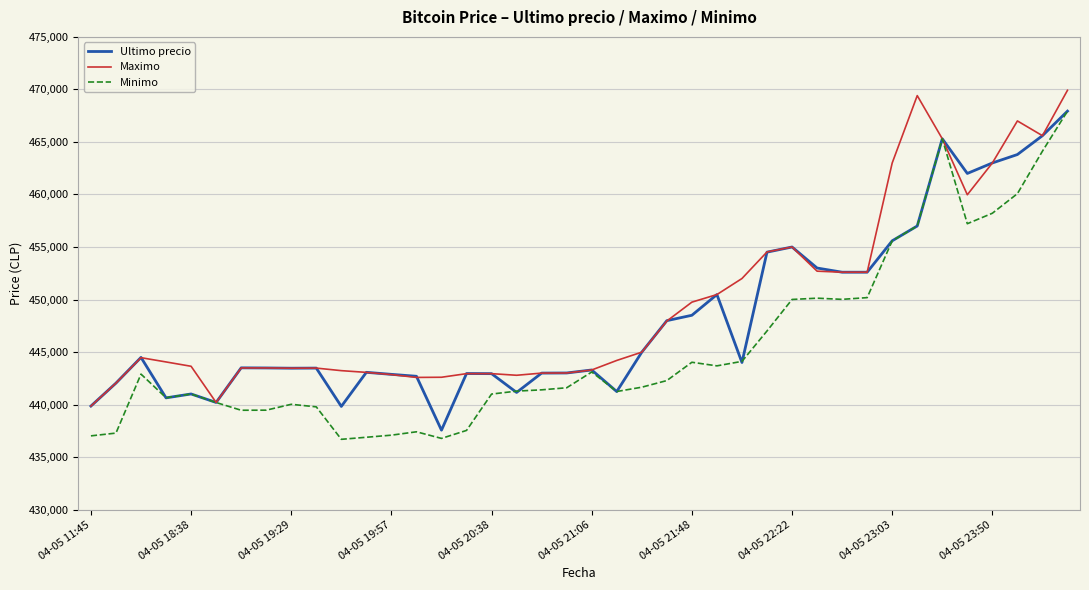

Which series has the widest spread of values?

Minimo